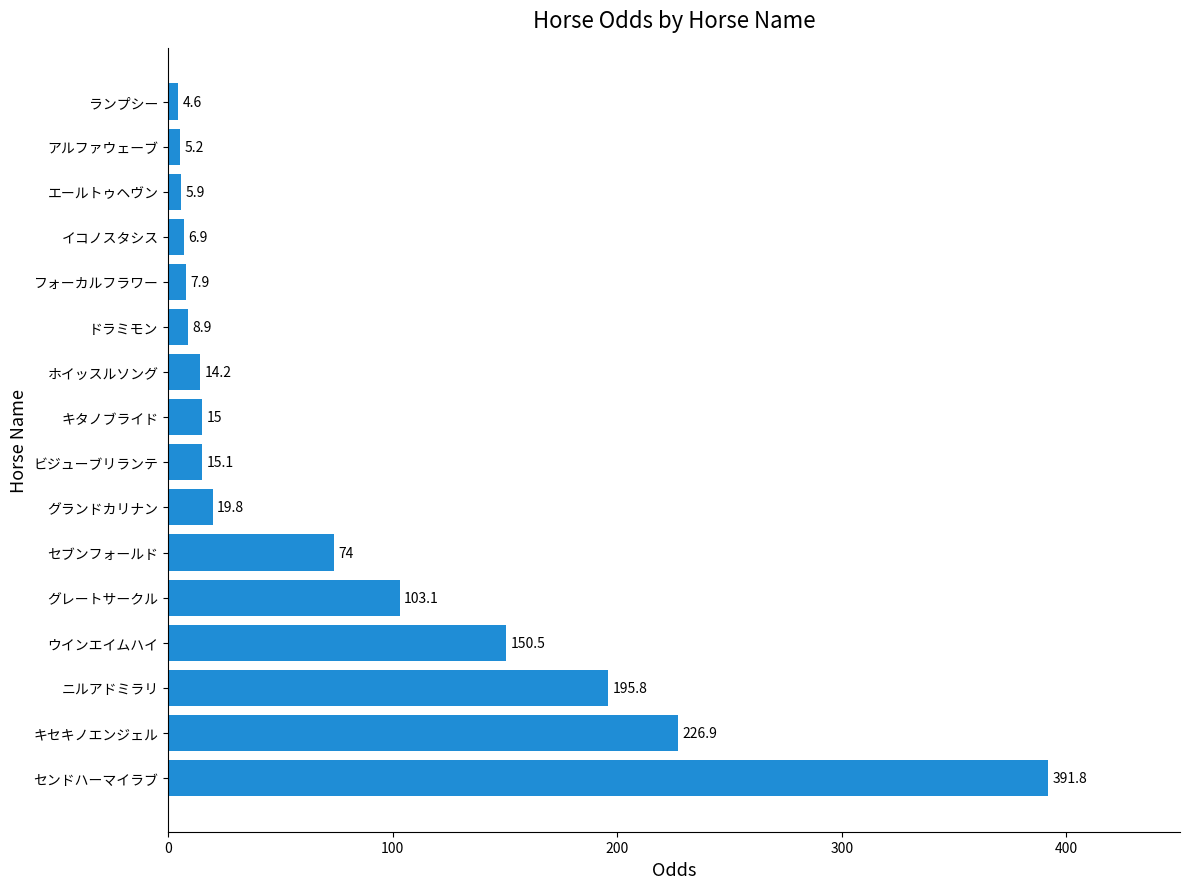

What is the difference between the values at センドハーマイラブ and ニルアドミラリ?

196.0